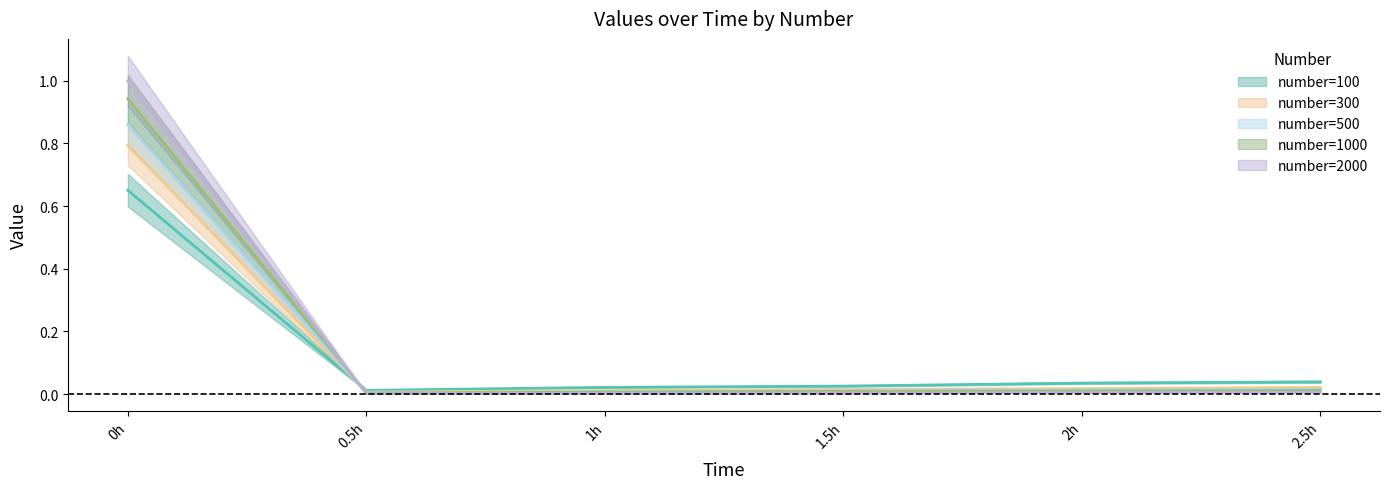

At 0h, list the series in order from smallest to largest.

100, 300, 500, 1000, 2000